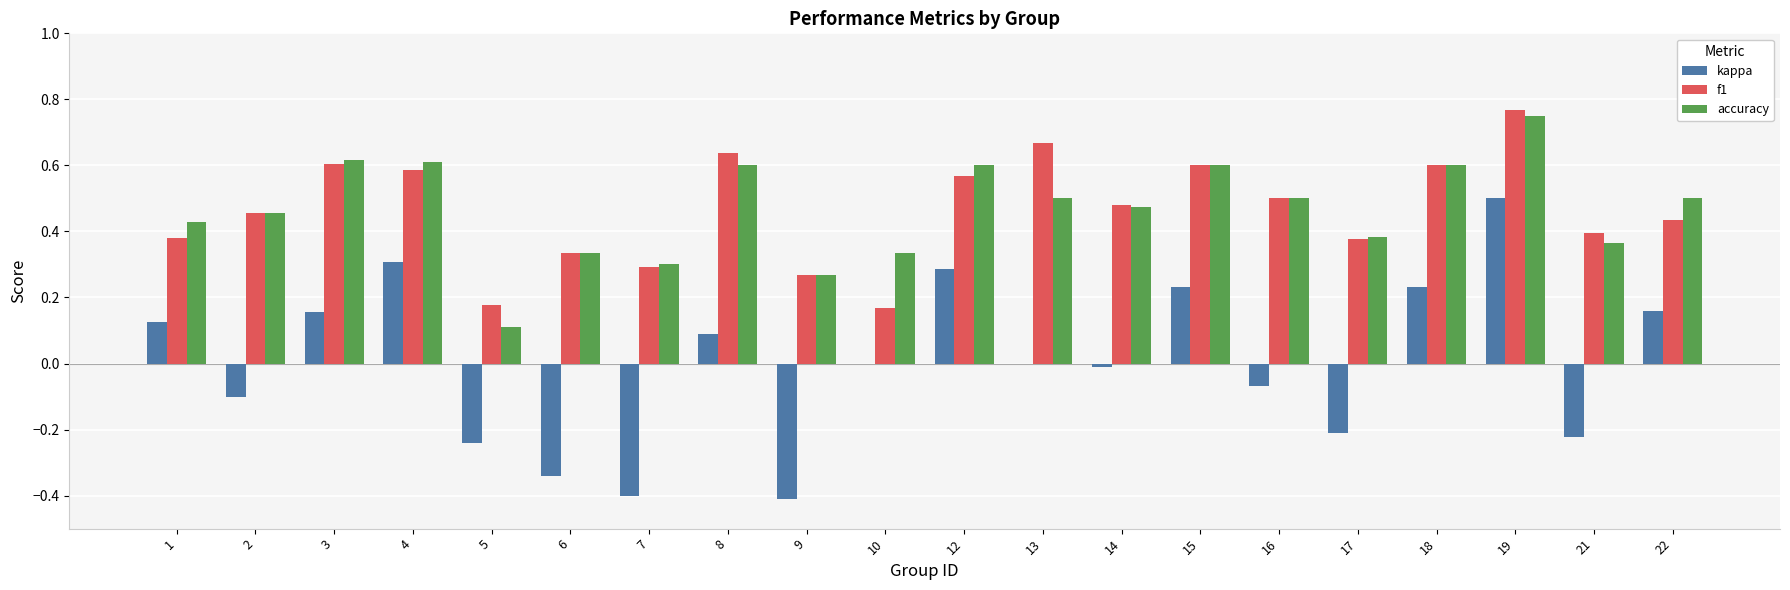

What is the sum of the accuracy values at 15 and 17?

1.0